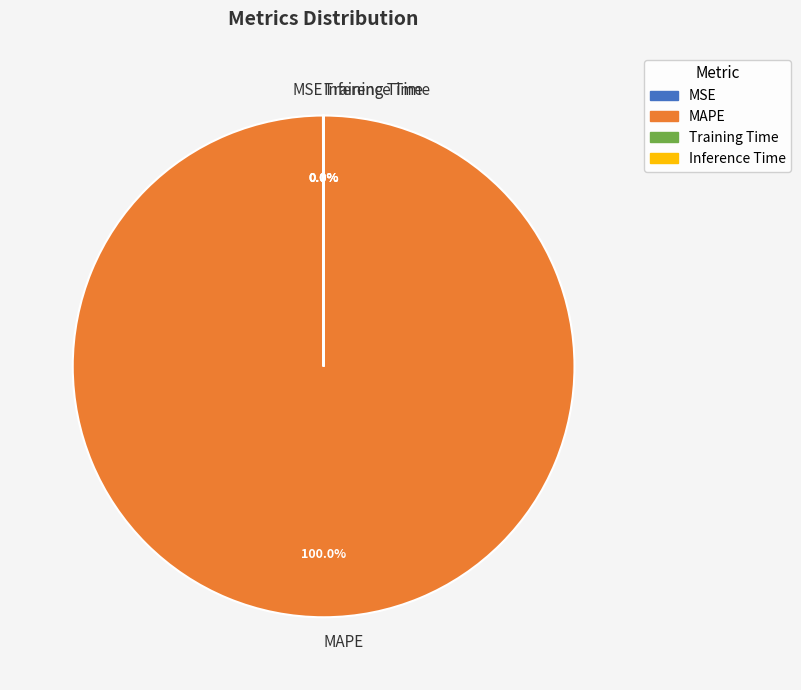

What is the largest slice in the pie chart?

MAPE